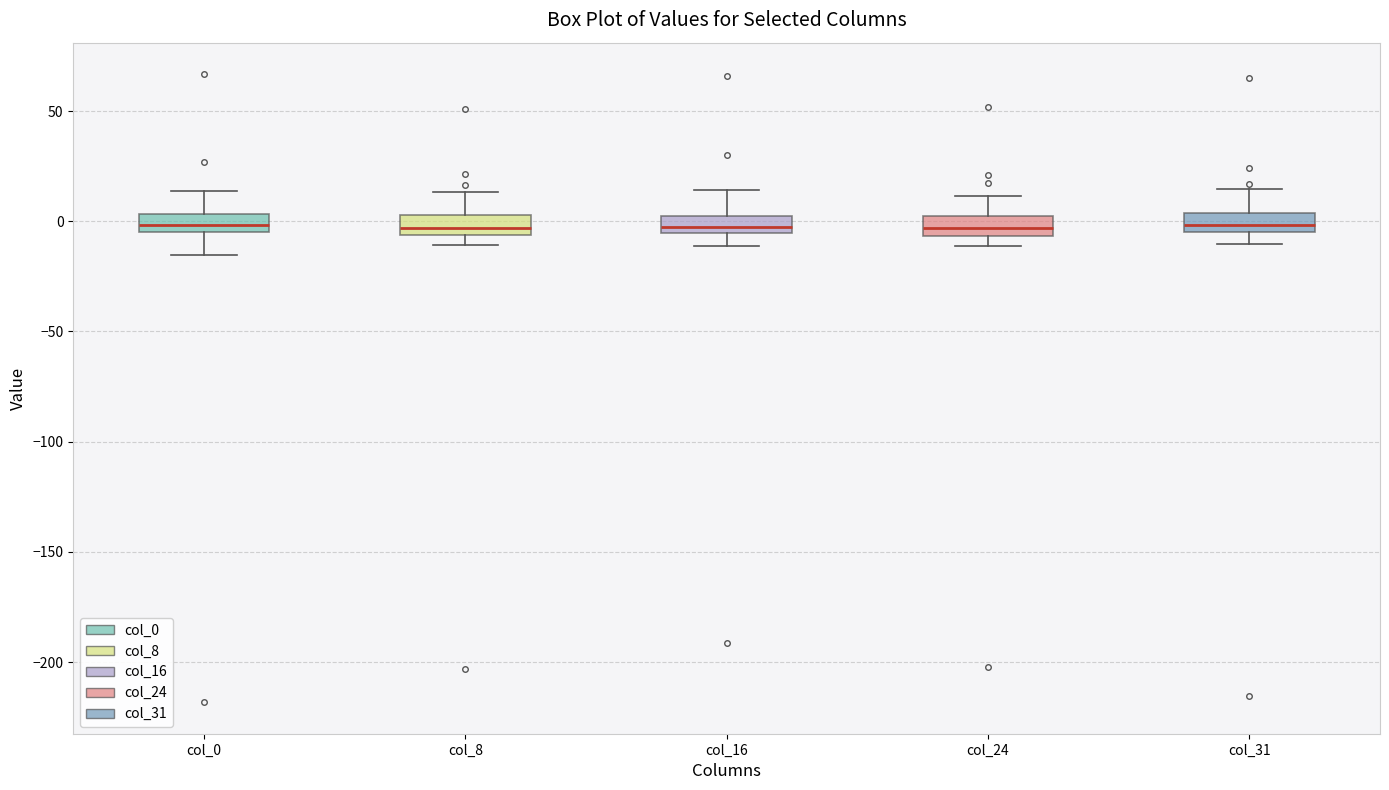

Reading left to right, transcribe this box plot: for each box, give where its median line is, the range the box spans, and where its two whiskers end, as read against the y-axis. The values are not printed on the chart, so give them approximately, as read against the axis.

col_0: median 0, box -5 to 5, whiskers -15 to 15
col_8: median -5 (inside the box), box -5 to 5, whiskers -10 to 15
col_16: median -5 (just above the box's lower edge), box -5 to 5, whiskers -10 to 15
col_24: median -5 (inside the box), box -5 to 0, whiskers -10 to 10
col_31: median 0, box -5 to 5, whiskers -10 to 15